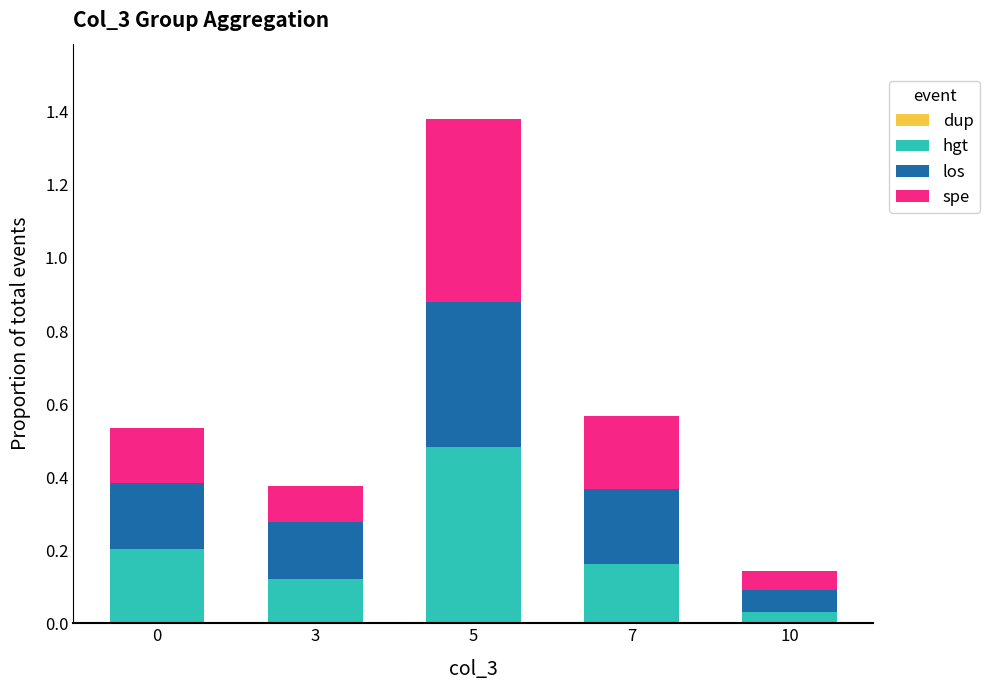

What is the sum of all hgt values?

1.0